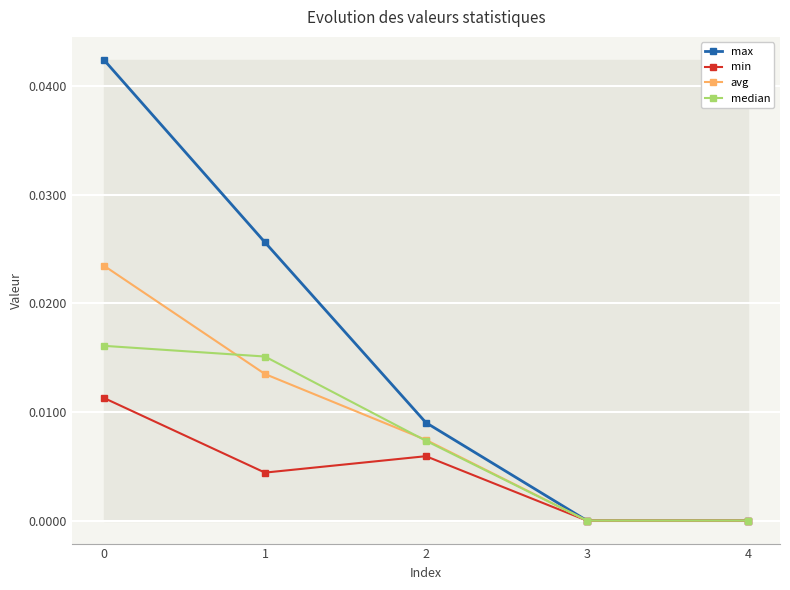

At 0, list the series in order from smallest to largest.

min, median, avg, max